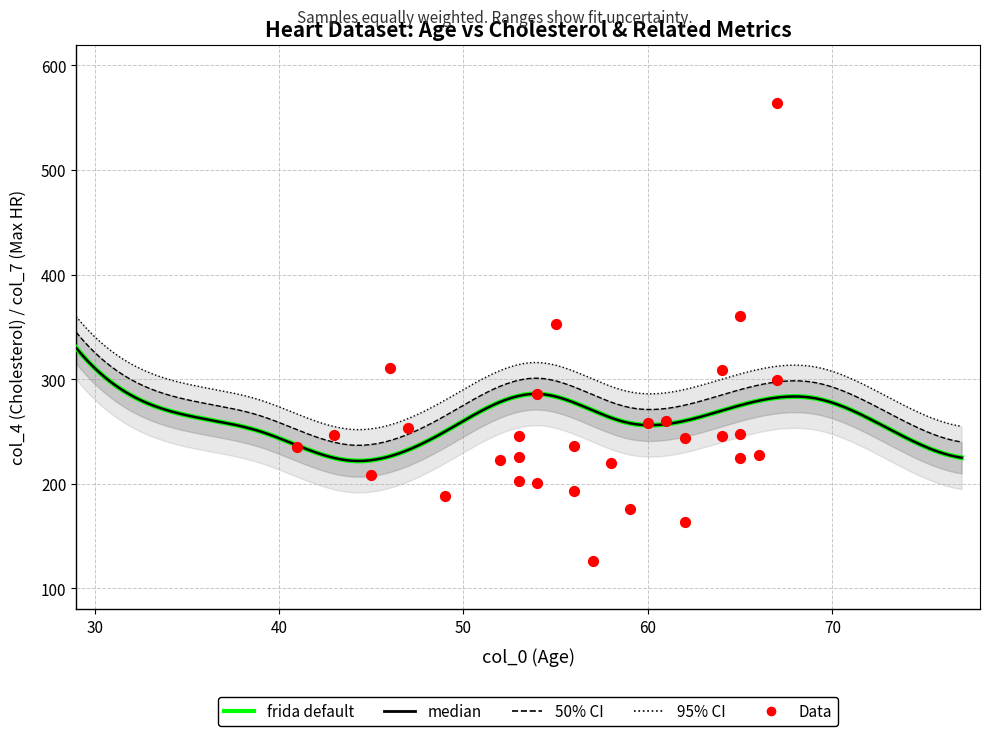

Which series has the widest spread of Y values?

col_4